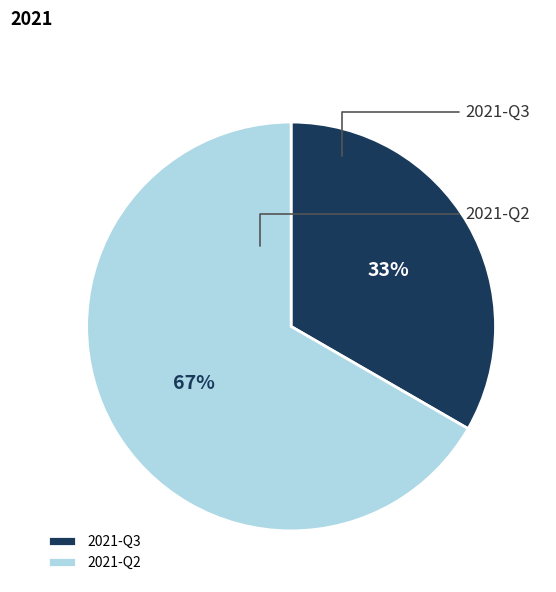

What is the ratio of the value at 2021-Q2 to the value at 2021-Q3?

2.0